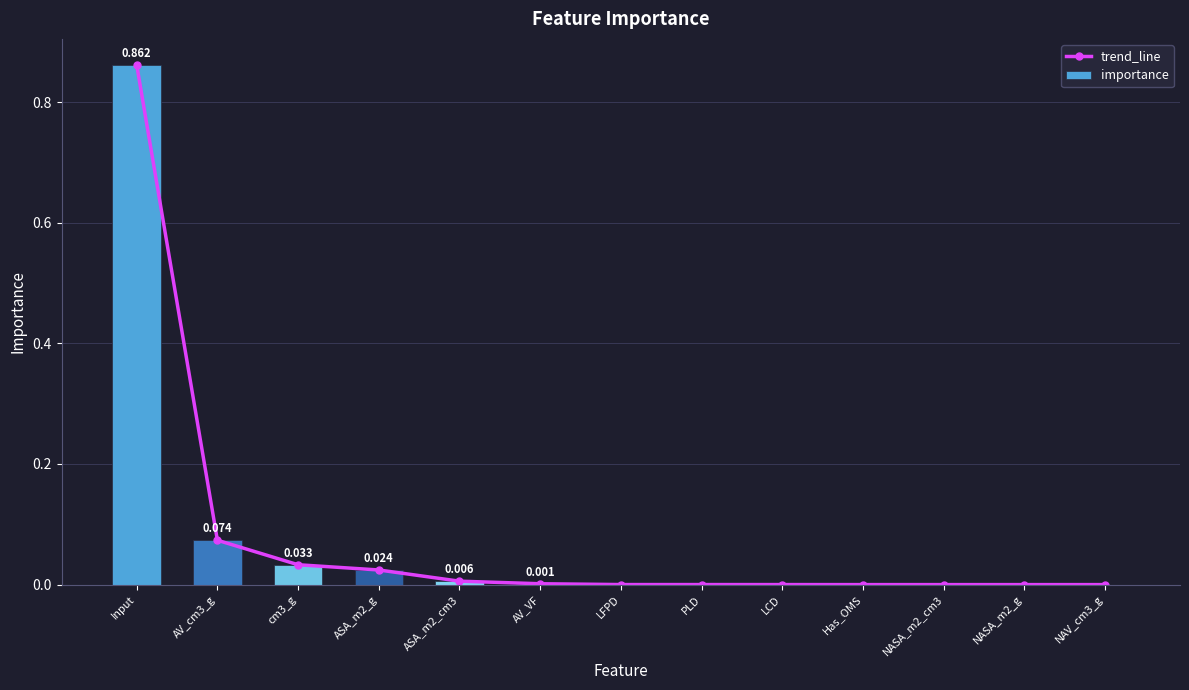

Is it true that importance equals 0.0 at AV_VF?

True